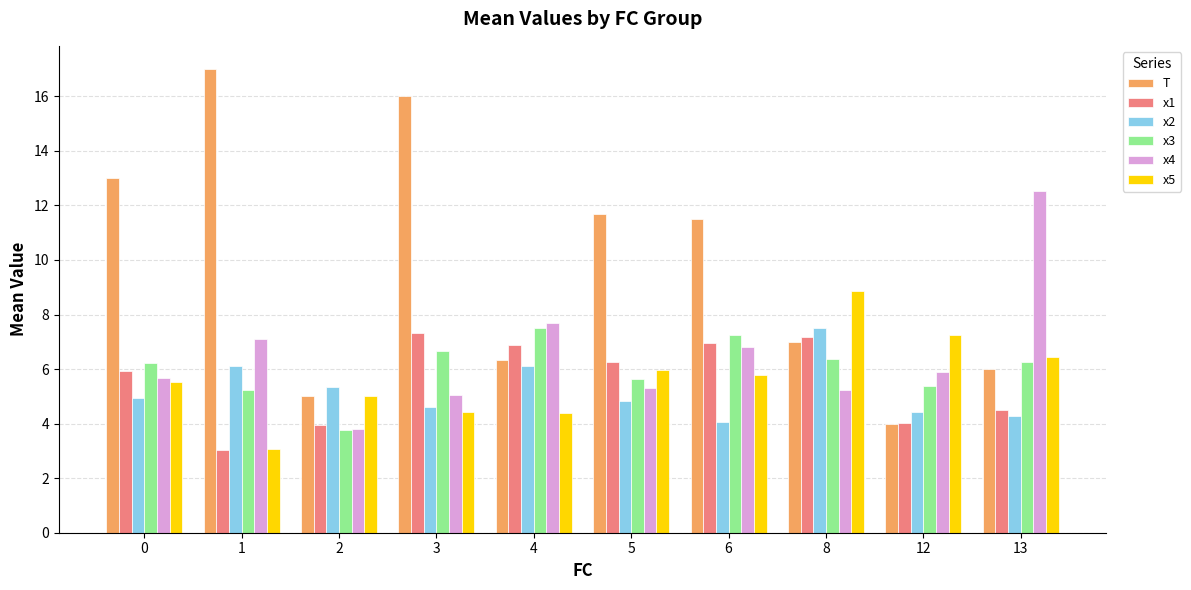

Is it true that x4 equals 1.9 at 2?

False